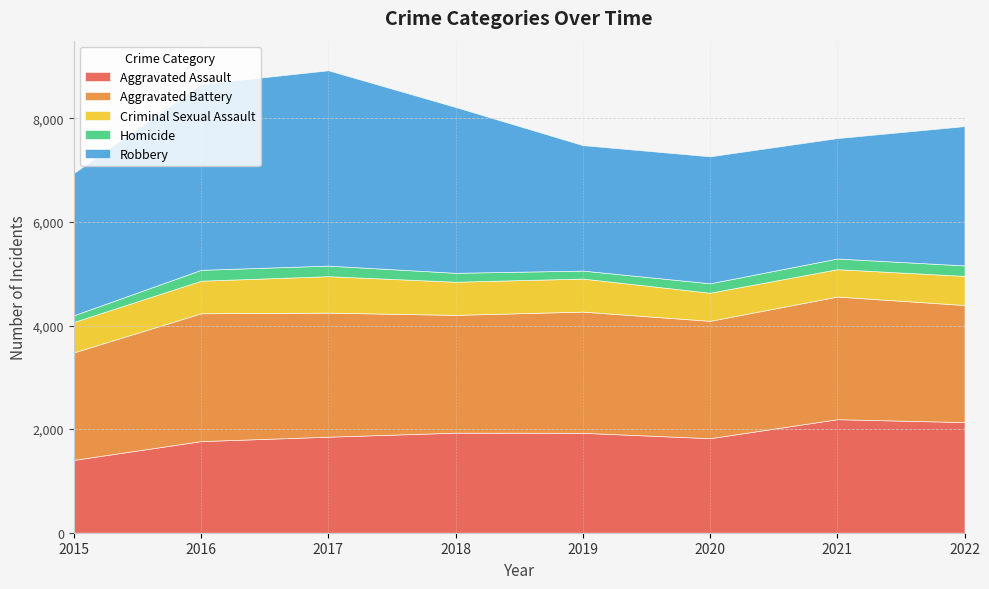

Reading left to right, transcribe all the data shown in this chart.

Aggravated Assault: 2015=1406	2016=1769	2017=1854	2018=1932	2019=1929	2020=1825	2021=2192	2022=2136
Aggravated Battery: 2015=2076	2016=2468	2017=2395	2018=2274	2019=2340	2020=2266	2021=2368	2022=2260
Criminal Sexual Assault: 2015=587	2016=629	2017=704	2018=640	2019=638	2020=543	2021=528	2022=563
Homicide: 2015=130	2016=210	2017=204	2018=172	2019=154	2020=182	2021=206	2022=202
Robbery: 2015=2745	2016=3589	2017=3771	2018=3201	2019=2422	2020=2451	2021=2325	2022=2689